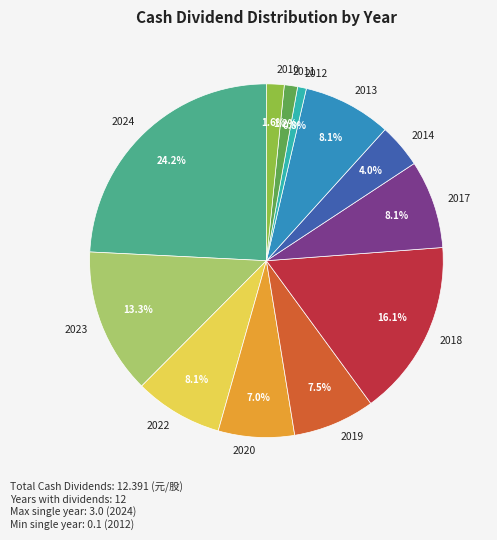

Combined, do 2017 and 2020 account for over 50%?

No